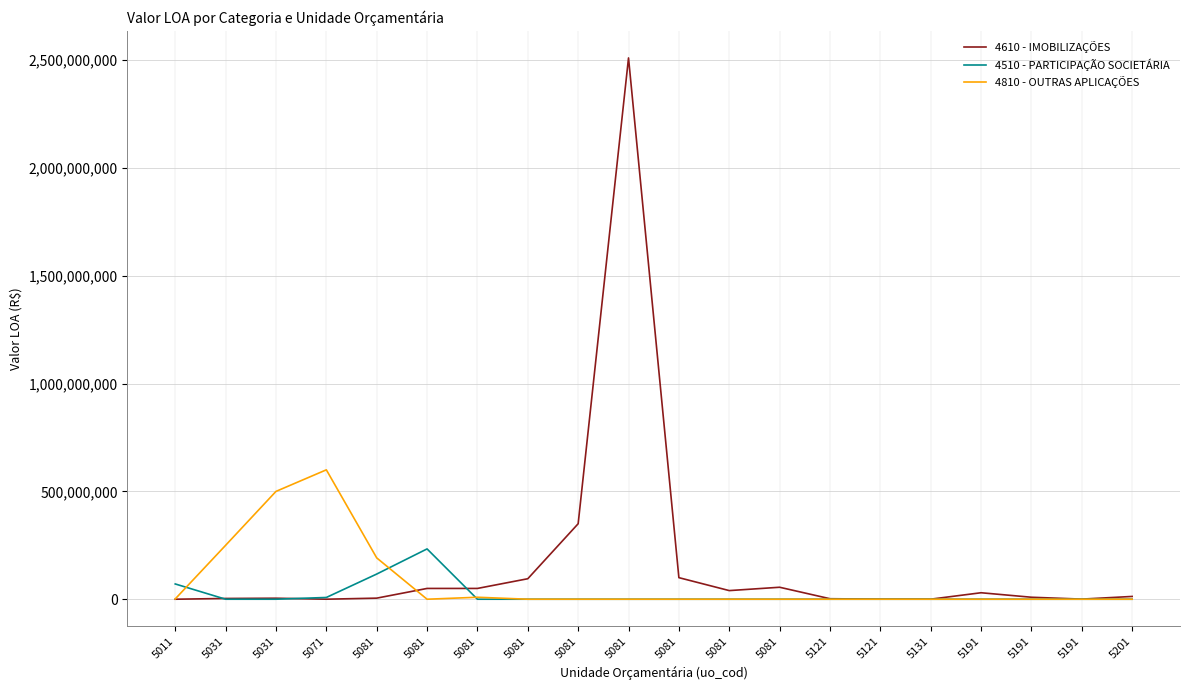

What are all the series names shown in the legend?

4610 - IMOBILIZAÇÕES, 4510 - PARTICIPAÇÃO SOCIETÁRIA, 4810 - OUTRAS APLICAÇÕES